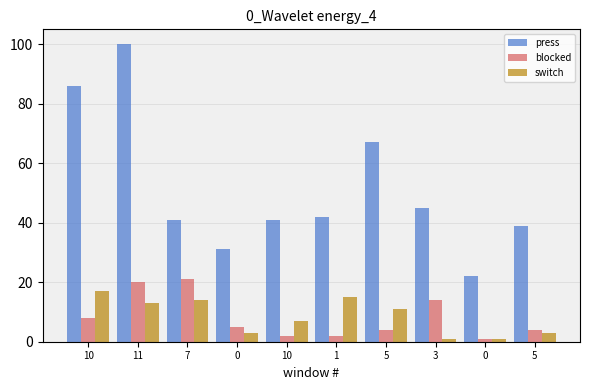

At how many categories does at least one series exceed 9?

10